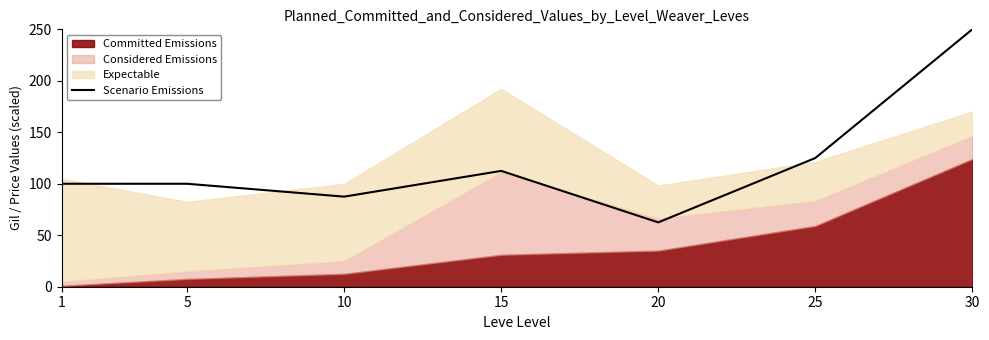

True or false: the data has more than 0 interior local peaks.

True